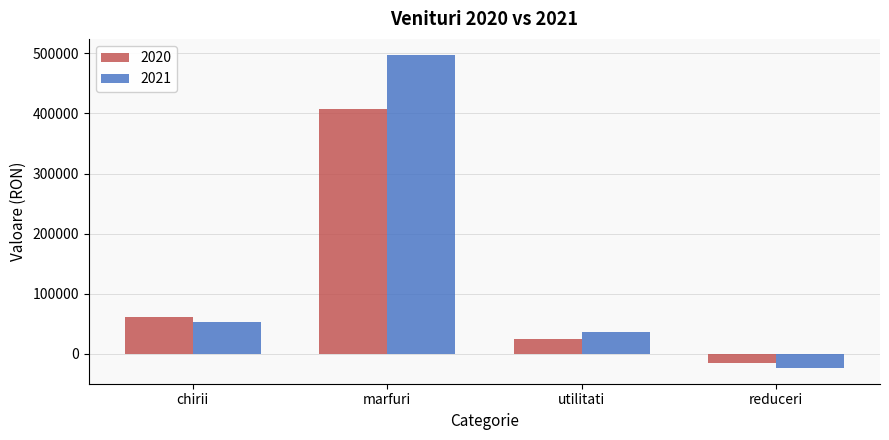

What is the approximate value of 2020 at reduceri?

-14484.9